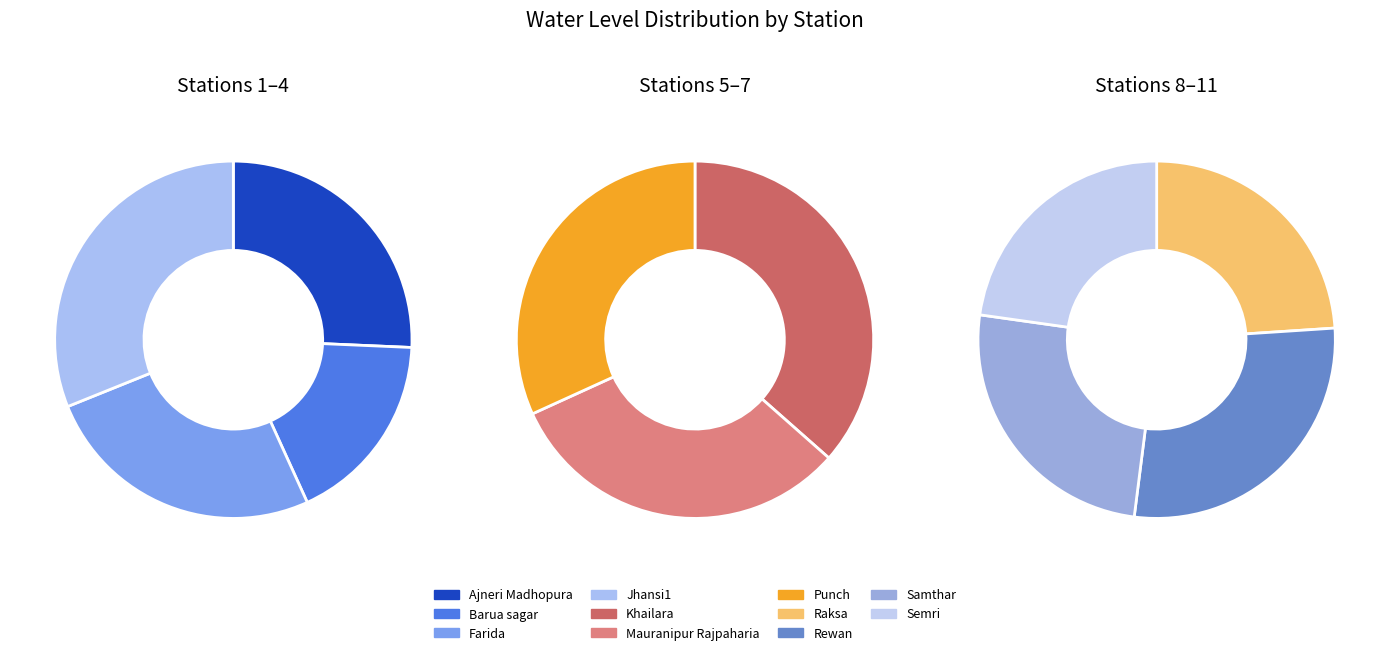

How many slices are in this pie chart?

11